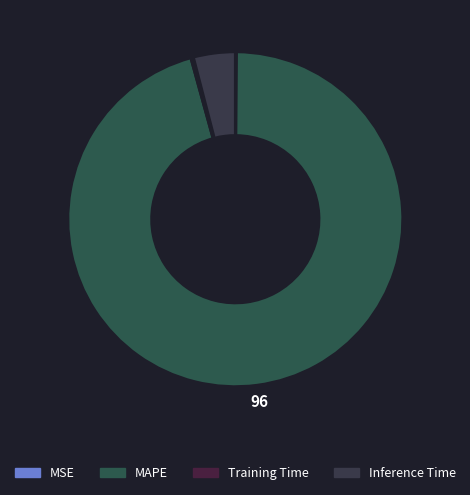

To the nearest percent, what is the average slice percentage?

25%